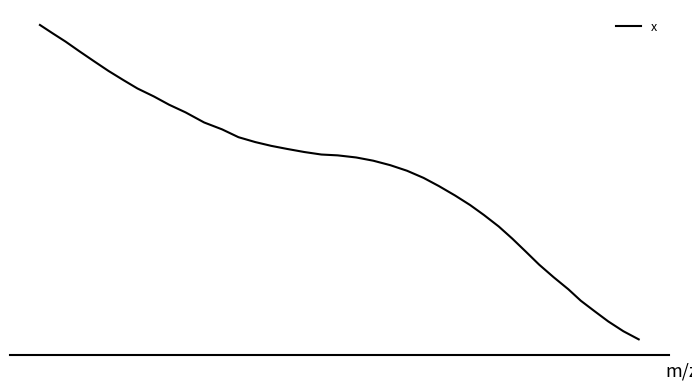

What is the value of the 30th point from the left?

-144.0